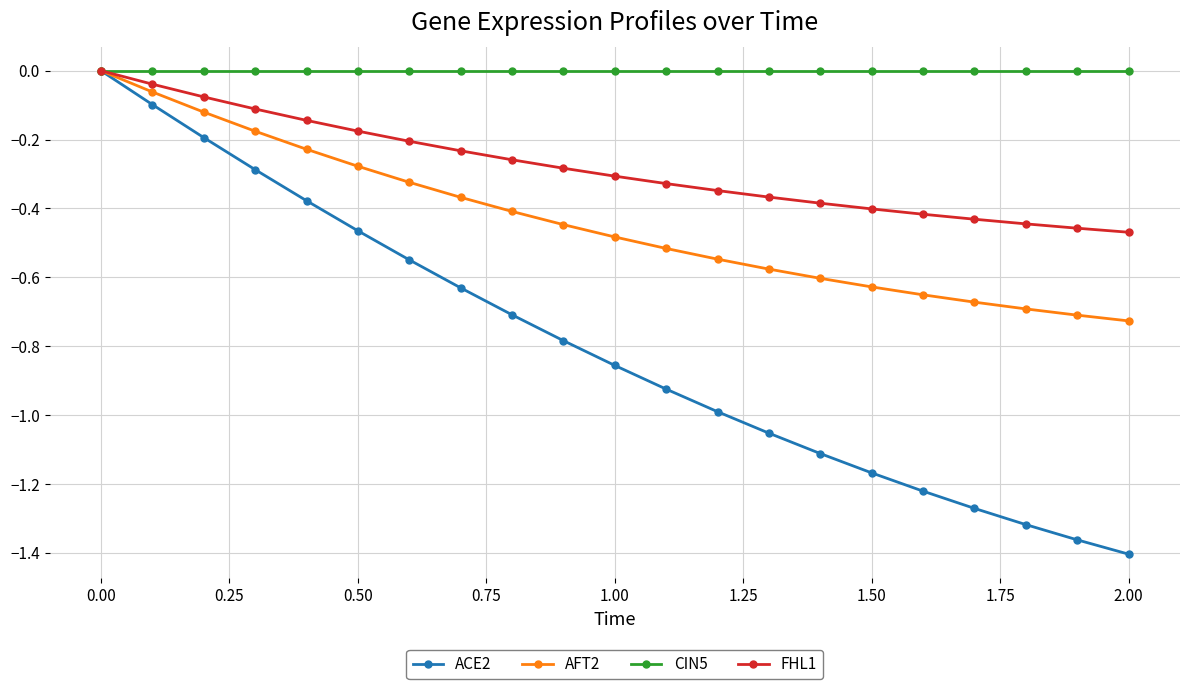

Which series has the widest spread of values?

ACE2